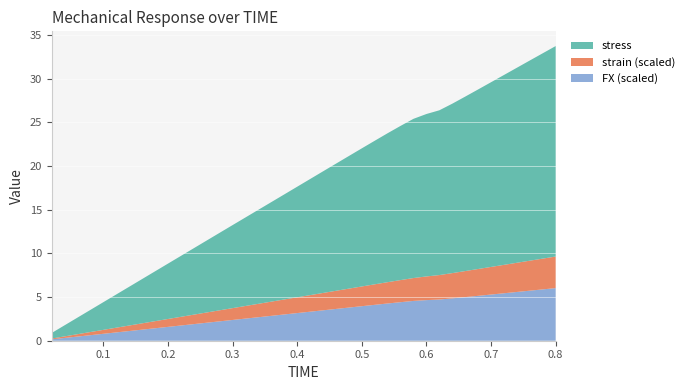

The value of FX (scaled) at 0.5 is 1.1. True or false?

False